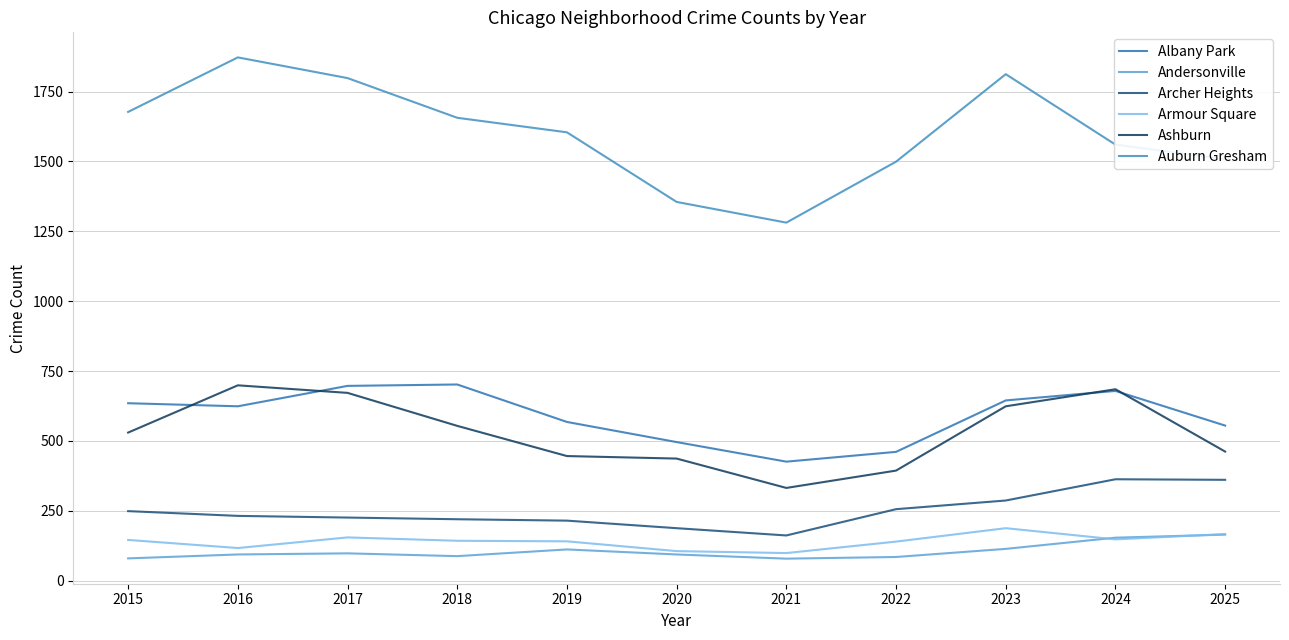

Which series changed the most between 2018 and 2021?

Auburn Gresham